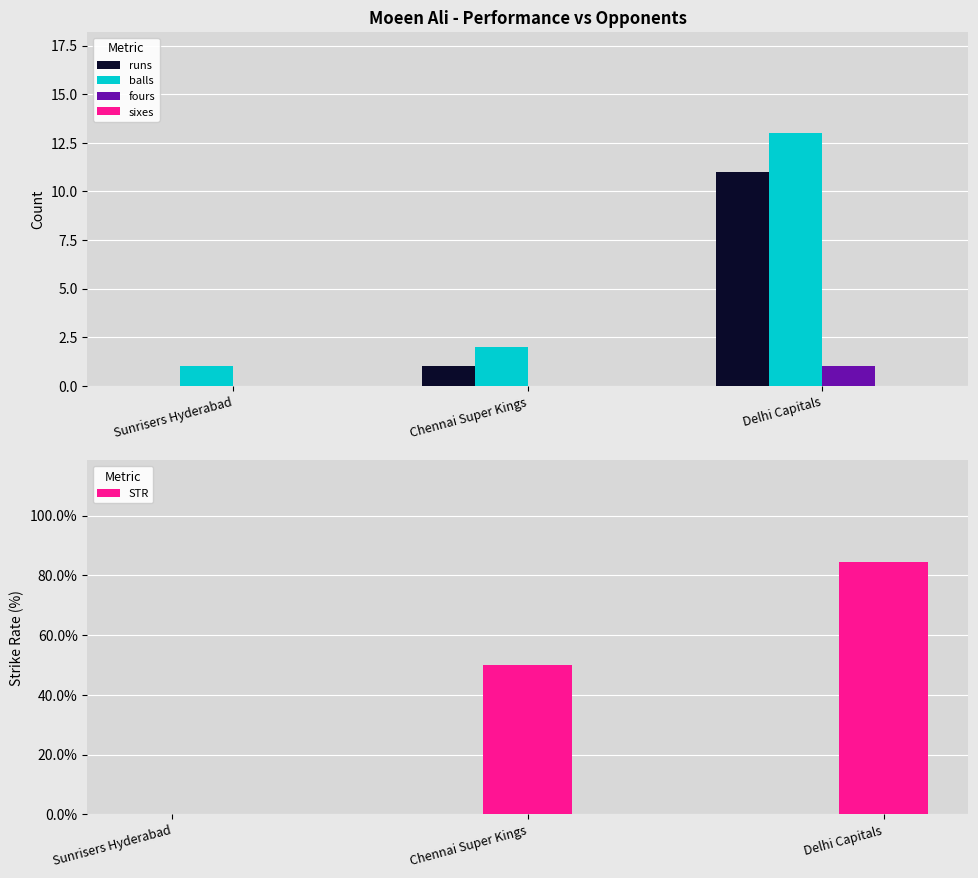

Count the number of categories in the chart.

3